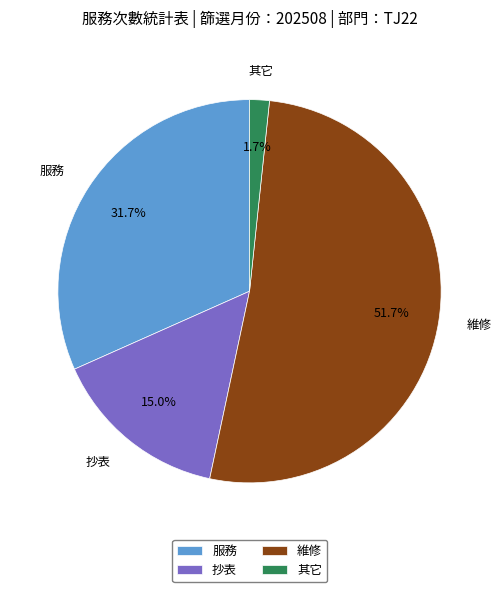

Is it true that 其它 is 11% of the pie?

False